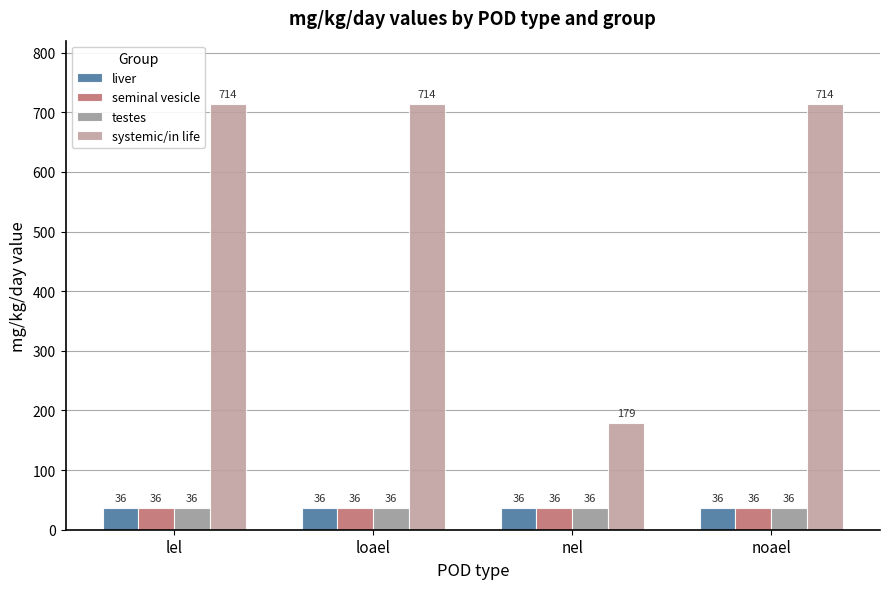

Reading left to right, transcribe all the data shown in this chart.

liver: lel=36	loael=36	nel=36	noael=36
seminal vesicle: lel=36	loael=36	nel=36	noael=36
testes: lel=36	loael=36	nel=36	noael=36
systemic/in life: lel=714	loael=714	nel=179	noael=714